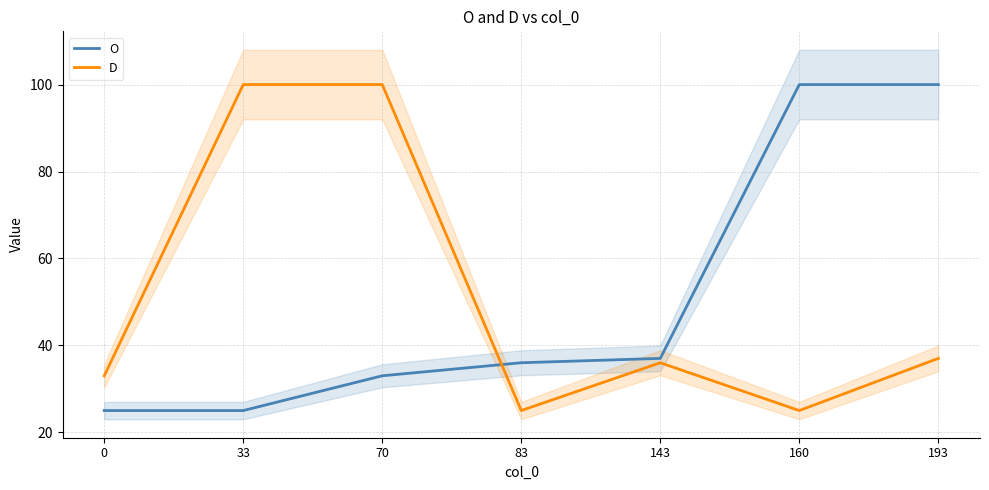

What are all the series names shown in the legend?

O, D